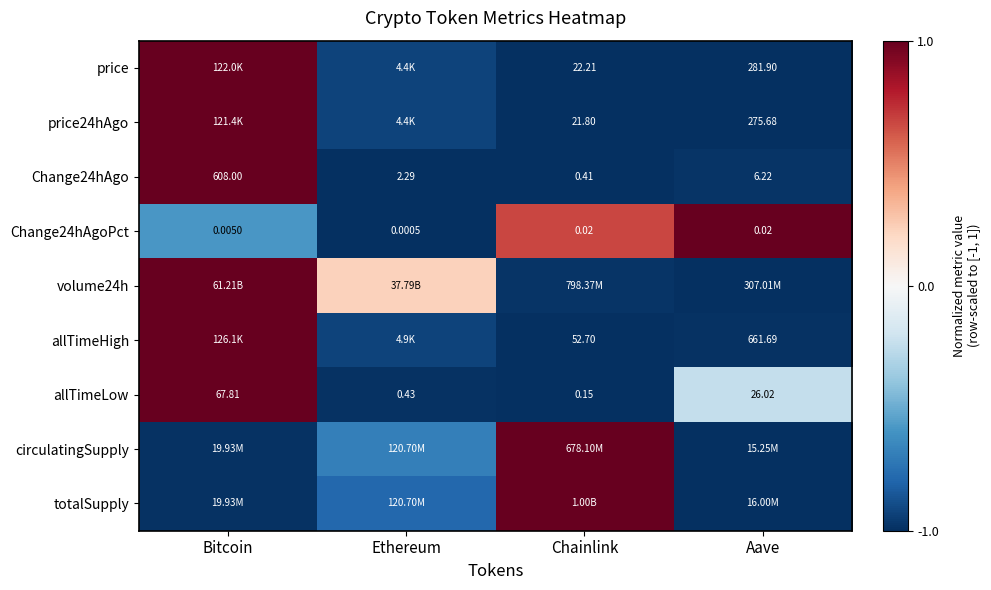

Rank the categories by allTimeLow value from lowest to highest.

Chainlink, Ethereum, Aave, Bitcoin